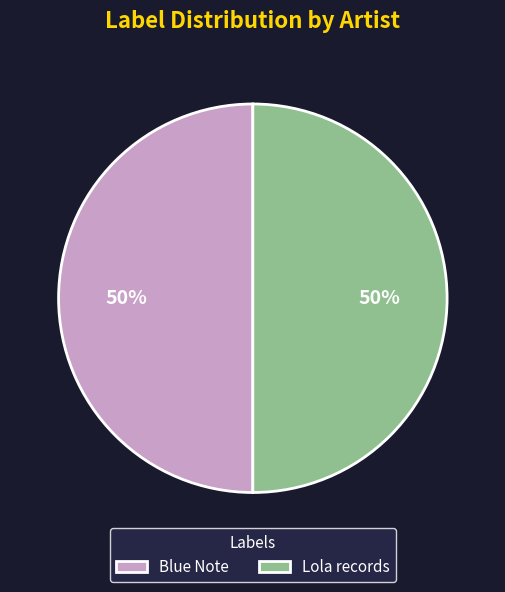

What is the ratio of the value at Blue Note to the value at Lola records?

1.0